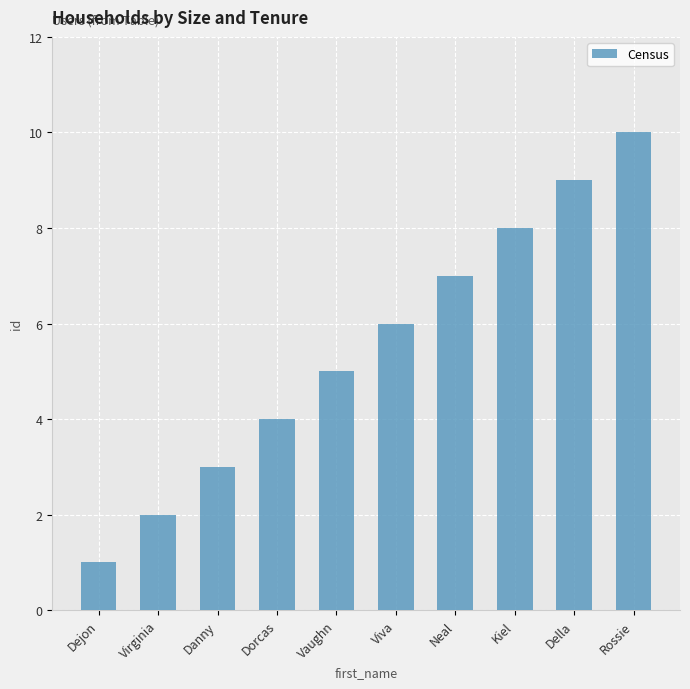

At which label is the value closest to 5?

Vaughn